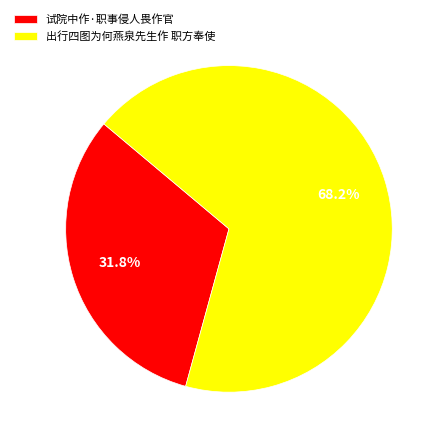

To the nearest percent, what is the average slice percentage?

50%